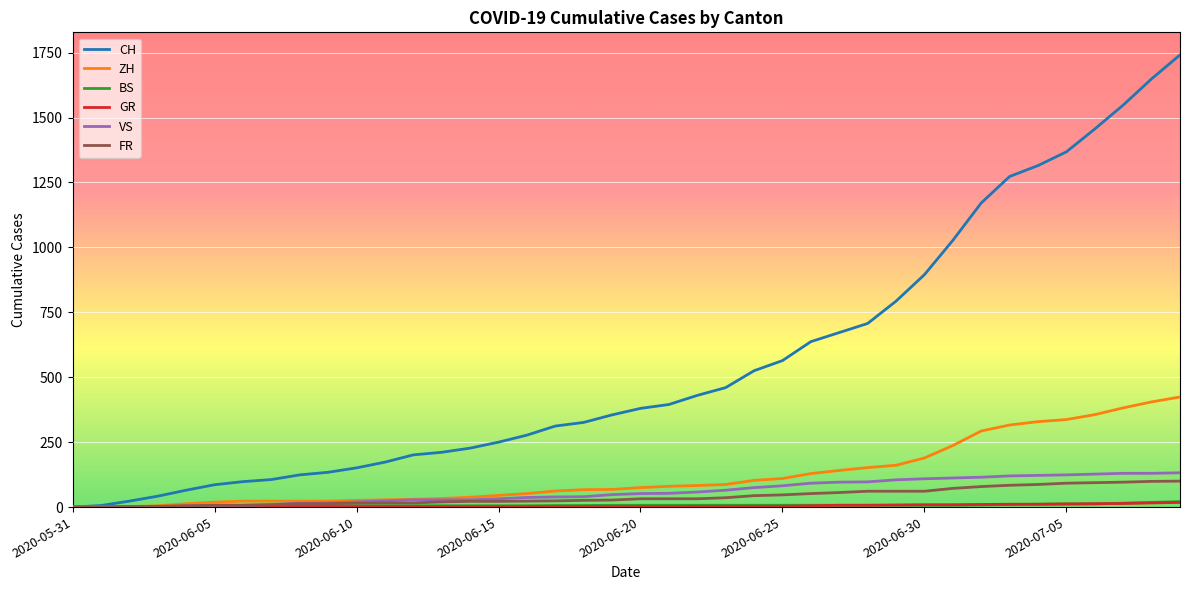

How many lines are shown in the chart?

6